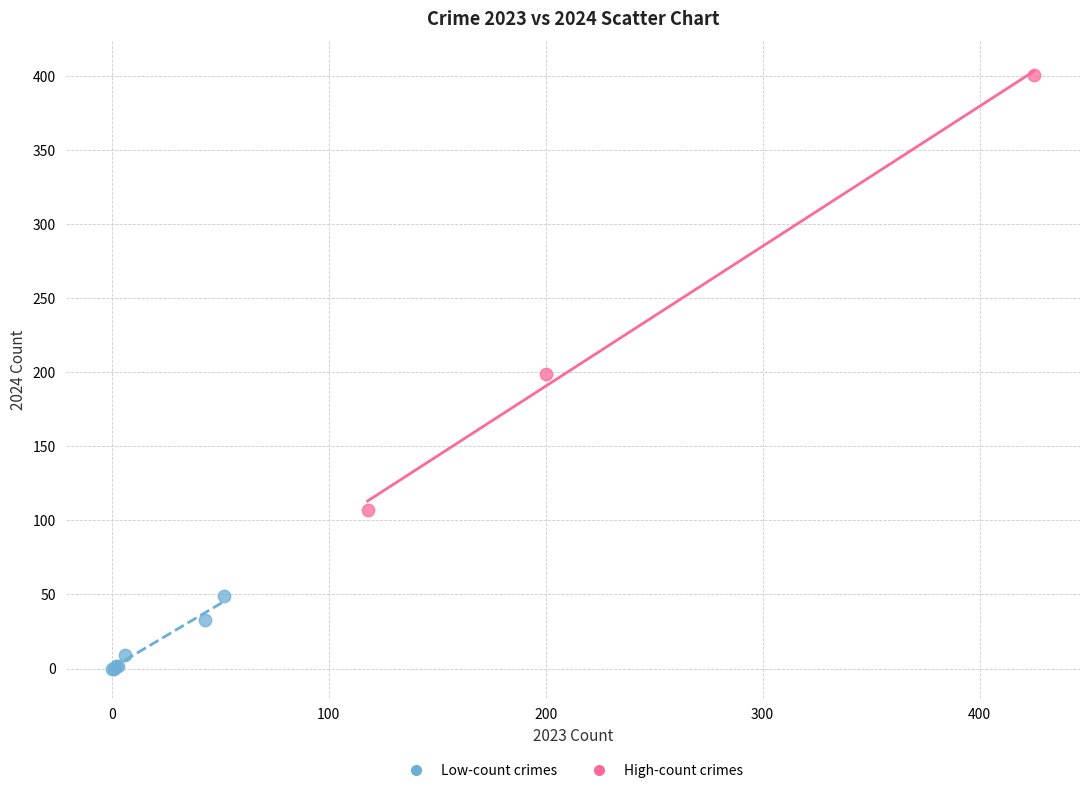

Which series has the largest Y range (max minus min)?

High-count crimes